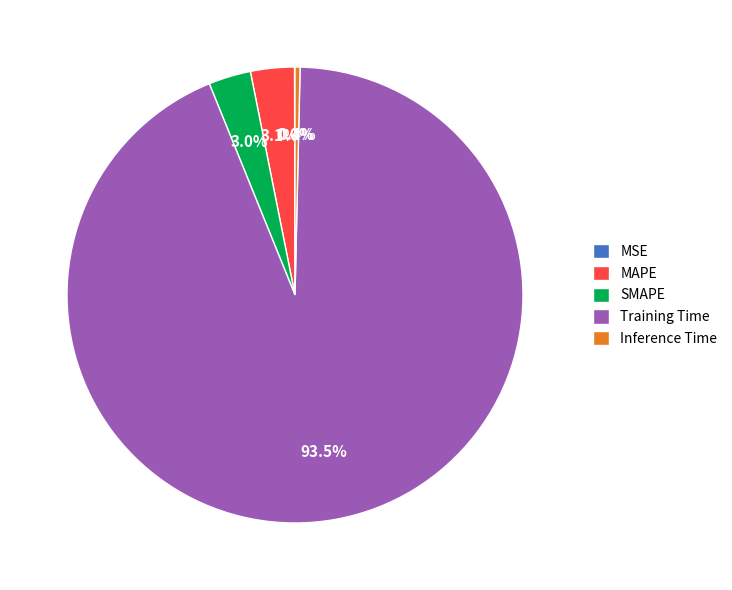

Between Inference Time and SMAPE, which is larger?

SMAPE